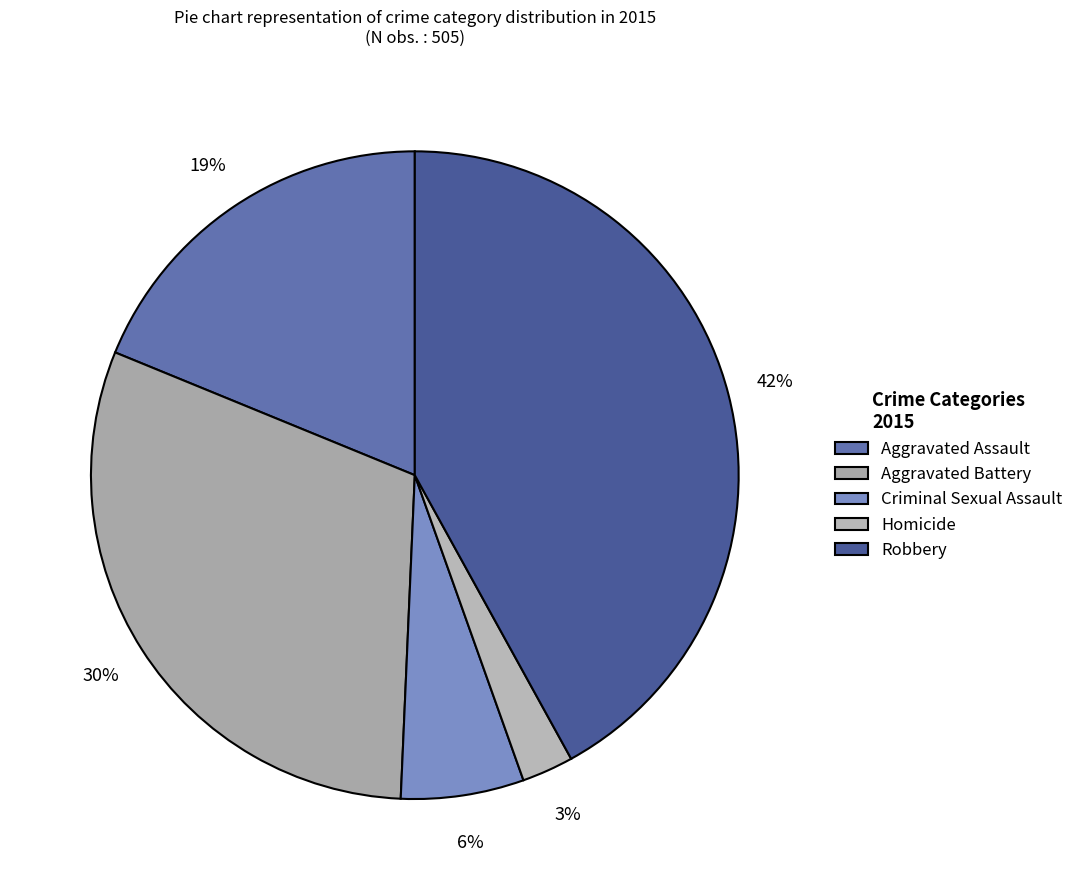

Is there a majority slice in this chart?

No